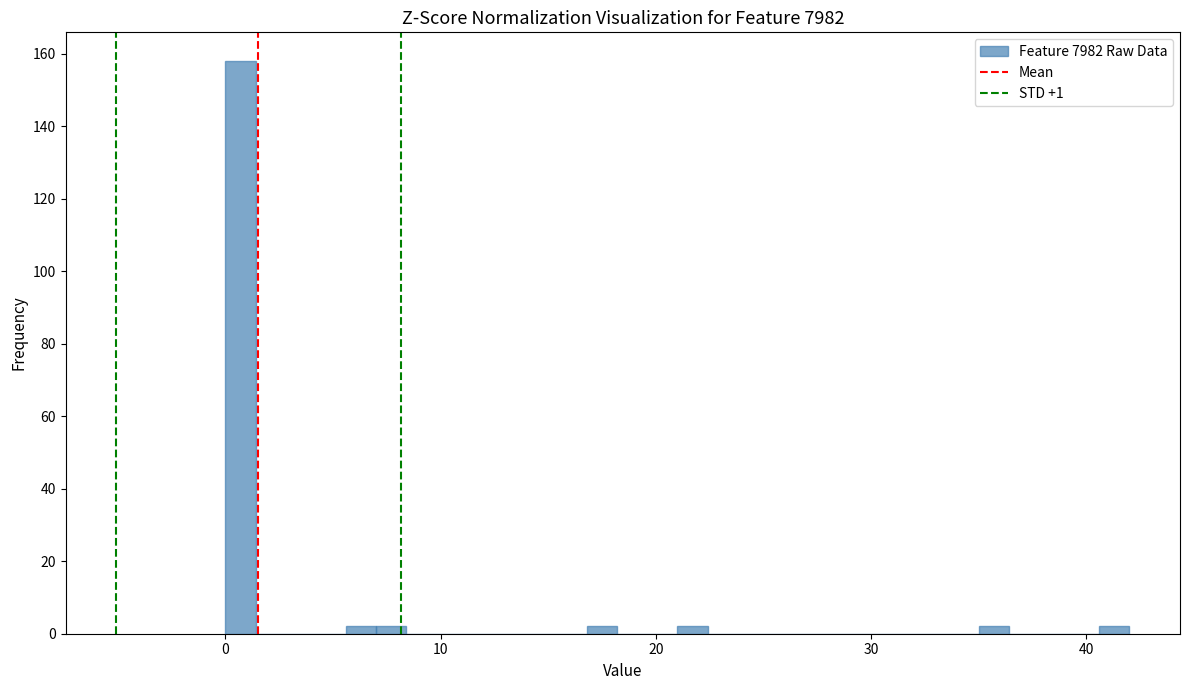

Read against the x-axis, roughly where is the centre of the tallest bar?

1